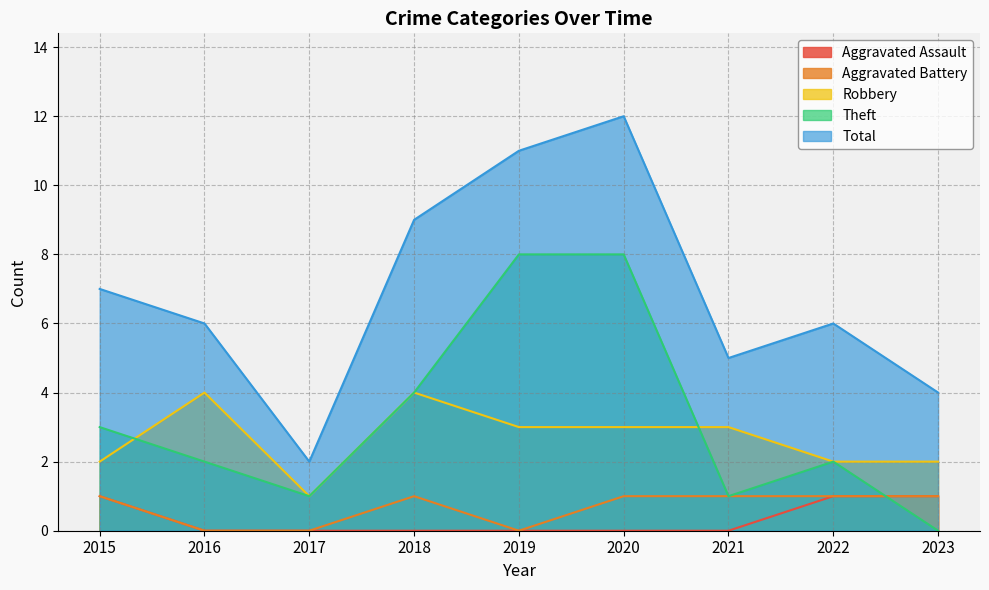

How many interior local peaks does the Total series have?

2